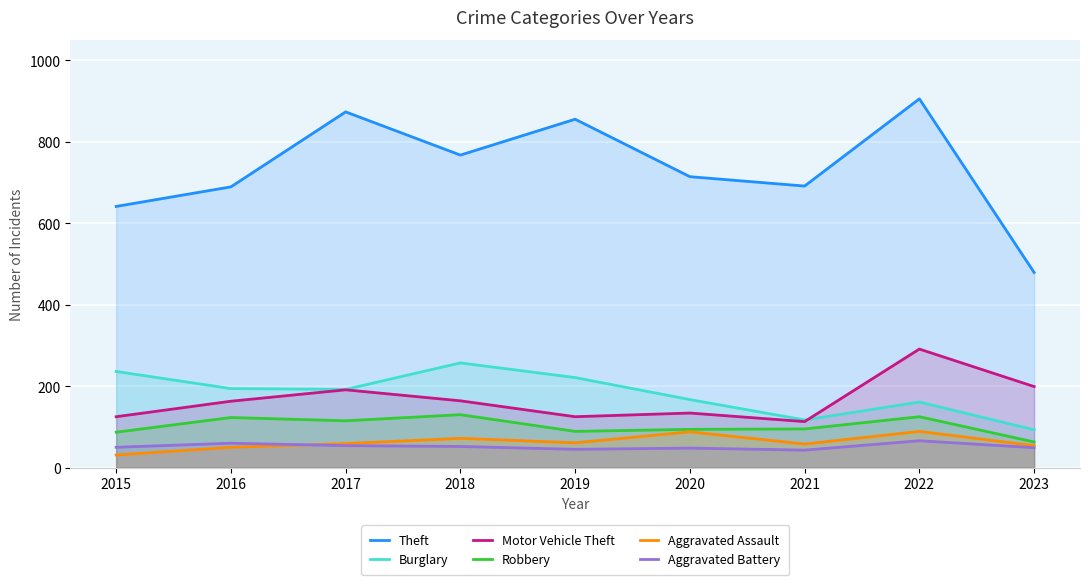

Where is the first local minimum for Aggravated Assault?

2019